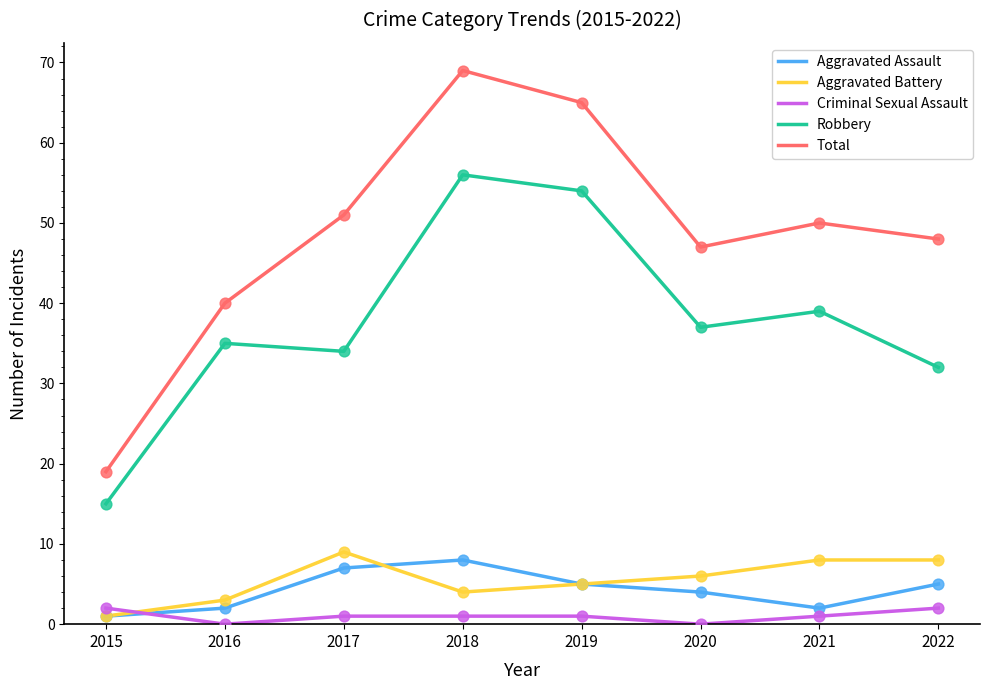

Which series has the widest spread of values?

Total